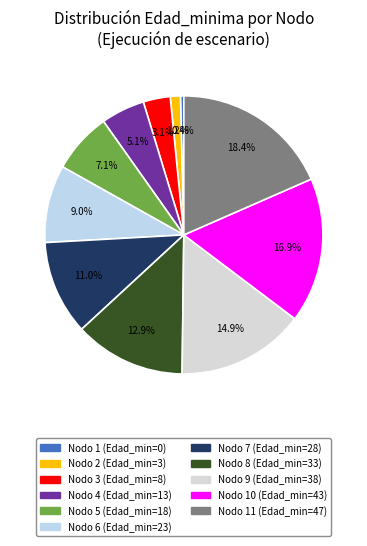

How many slices are in this pie chart?

11